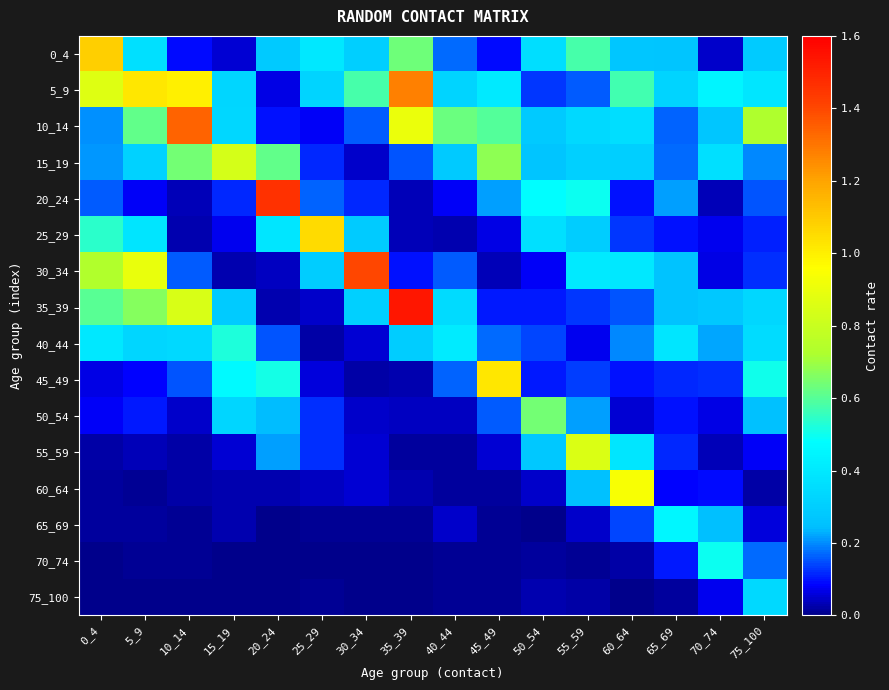

Reading left to right, extract all data points from this chart.

0_4: 0_4=1.1	5_9=0.4	10_14=0.1	15_19=0.1	20_24=0.3	25_29=0.4	30_34=0.3	35_39=0.6	40_44=0.2	45_49=0.1	50_54=0.4	55_59=0.6	60_64=0.3	65_69=0.3	70_74=0.0	75_100=0.3
5_9: 0_4=0.9	5_9=1.0	10_14=1.0	15_19=0.3	20_24=0.1	25_29=0.3	30_34=0.6	35_39=1.3	40_44=0.3	45_49=0.4	50_54=0.1	55_59=0.2	60_64=0.6	65_69=0.3	70_74=0.4	75_100=0.4
10_14: 0_4=0.2	5_9=0.6	10_14=1.3	15_19=0.3	20_24=0.1	25_29=0.1	30_34=0.2	35_39=0.9	40_44=0.6	45_49=0.6	50_54=0.3	55_59=0.3	60_64=0.4	65_69=0.2	70_74=0.3	75_100=0.7
15_19: 0_4=0.2	5_9=0.3	10_14=0.6	15_19=0.8	20_24=0.6	25_29=0.1	30_34=0.0	35_39=0.2	40_44=0.3	45_49=0.7	50_54=0.3	55_59=0.3	60_64=0.3	65_69=0.2	70_74=0.4	75_100=0.2
20_24: 0_4=0.2	5_9=0.1	10_14=0.0	15_19=0.1	20_24=1.5	25_29=0.2	30_34=0.1	35_39=0.0	40_44=0.1	45_49=0.2	50_54=0.5	55_59=0.5	60_64=0.1	65_69=0.2	70_74=0.0	75_100=0.2
25_29: 0_4=0.5	5_9=0.4	10_14=0.0	15_19=0.1	20_24=0.4	25_29=1.1	30_34=0.3	35_39=0.0	40_44=0.0	45_49=0.1	50_54=0.4	55_59=0.3	60_64=0.1	65_69=0.1	70_74=0.1	75_100=0.1
30_34: 0_4=0.7	5_9=0.9	10_14=0.2	15_19=0.0	20_24=0.0	25_29=0.3	30_34=1.4	35_39=0.1	40_44=0.2	45_49=0.0	50_54=0.1	55_59=0.4	60_64=0.4	65_69=0.3	70_74=0.1	75_100=0.1
35_39: 0_4=0.6	5_9=0.7	10_14=0.8	15_19=0.3	20_24=0.0	25_29=0.0	30_34=0.3	35_39=1.5	40_44=0.3	45_49=0.1	50_54=0.1	55_59=0.1	60_64=0.2	65_69=0.3	70_74=0.3	75_100=0.3
40_44: 0_4=0.4	5_9=0.3	10_14=0.3	15_19=0.5	20_24=0.2	25_29=0.0	30_34=0.1	35_39=0.3	40_44=0.4	45_49=0.2	50_54=0.1	55_59=0.1	60_64=0.2	65_69=0.4	70_74=0.2	75_100=0.4
45_49: 0_4=0.1	5_9=0.1	10_14=0.2	15_19=0.5	20_24=0.5	25_29=0.1	30_34=0.0	35_39=0.0	40_44=0.2	45_49=1.0	50_54=0.1	55_59=0.1	60_64=0.1	65_69=0.1	70_74=0.1	75_100=0.5
50_54: 0_4=0.1	5_9=0.1	10_14=0.0	15_19=0.3	20_24=0.2	25_29=0.1	30_34=0.0	35_39=0.0	40_44=0.0	45_49=0.2	50_54=0.6	55_59=0.2	60_64=0.1	65_69=0.1	70_74=0.1	75_100=0.3
55_59: 0_4=0.0	5_9=0.0	10_14=0.0	15_19=0.1	20_24=0.2	25_29=0.1	30_34=0.1	35_39=0.0	40_44=0.0	45_49=0.1	50_54=0.3	55_59=0.9	60_64=0.4	65_69=0.1	70_74=0.0	75_100=0.1
60_64: 0_4=0.0	5_9=0.0	10_14=0.0	15_19=0.0	20_24=0.0	25_29=0.0	30_34=0.1	35_39=0.0	40_44=0.0	45_49=0.0	50_54=0.0	55_59=0.3	60_64=0.9	65_69=0.1	70_74=0.1	75_100=0.0
65_69: 0_4=0.0	5_9=0.0	10_14=0.0	15_19=0.0	20_24=0.0	25_29=0.0	30_34=0.0	35_39=0.0	40_44=0.0	45_49=0.0	50_54=0.0	55_59=0.0	60_64=0.1	65_69=0.5	70_74=0.2	75_100=0.1
70_74: 0_4=0.0	5_9=0.0	10_14=0.0	15_19=0.0	20_24=0.0	25_29=0.0	30_34=0.0	35_39=0.0	40_44=0.0	45_49=0.0	50_54=0.0	55_59=0.0	60_64=0.0	65_69=0.1	70_74=0.5	75_100=0.2
75_100: 0_4=0.0	5_9=0.0	10_14=0.0	15_19=0.0	20_24=0.0	25_29=0.0	30_34=0.0	35_39=0.0	40_44=0.0	45_49=0.0	50_54=0.0	55_59=0.0	60_64=0.0	65_69=0.0	70_74=0.1	75_100=0.3